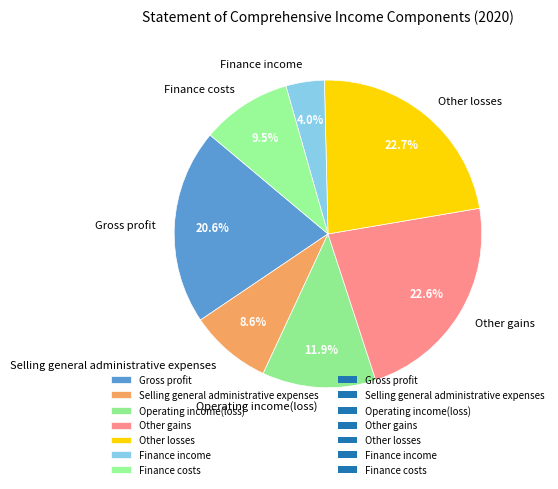

What percentage is the Other losses slice, to the nearest percent?

23%